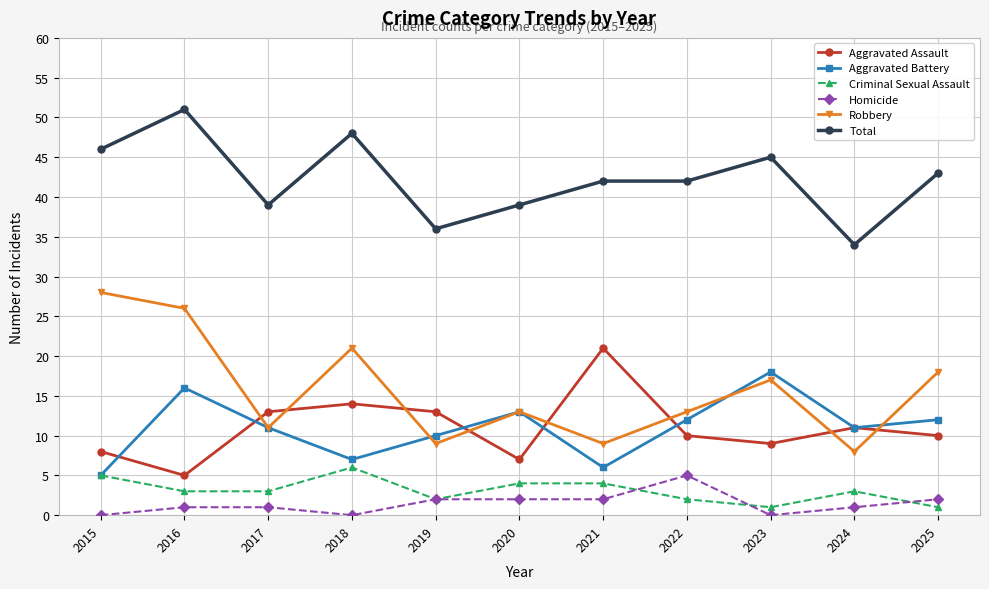

What are all the series names shown in the legend?

Aggravated Assault, Aggravated Battery, Criminal Sexual Assault, Homicide, Robbery, Total